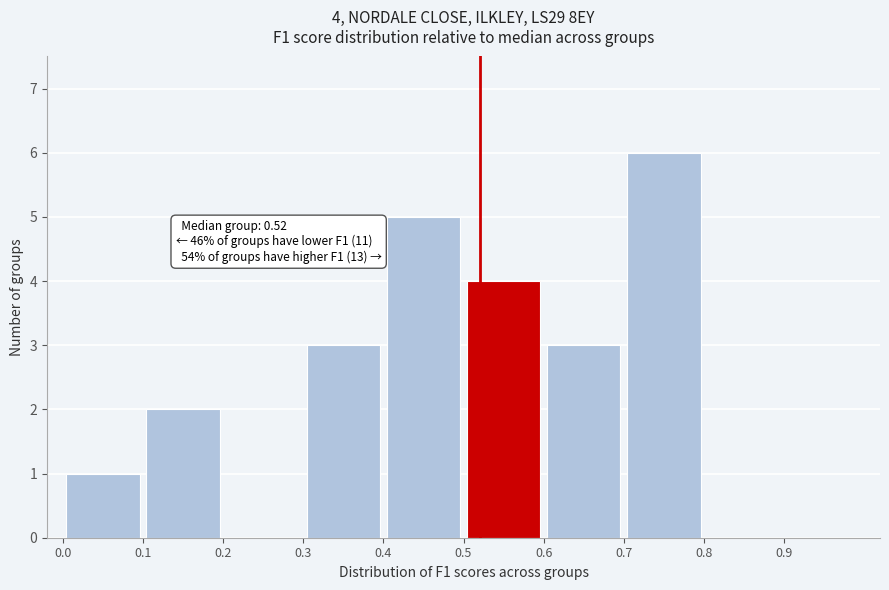

Over which range of the x-axis is the bar tallest?

0.7 to 0.8